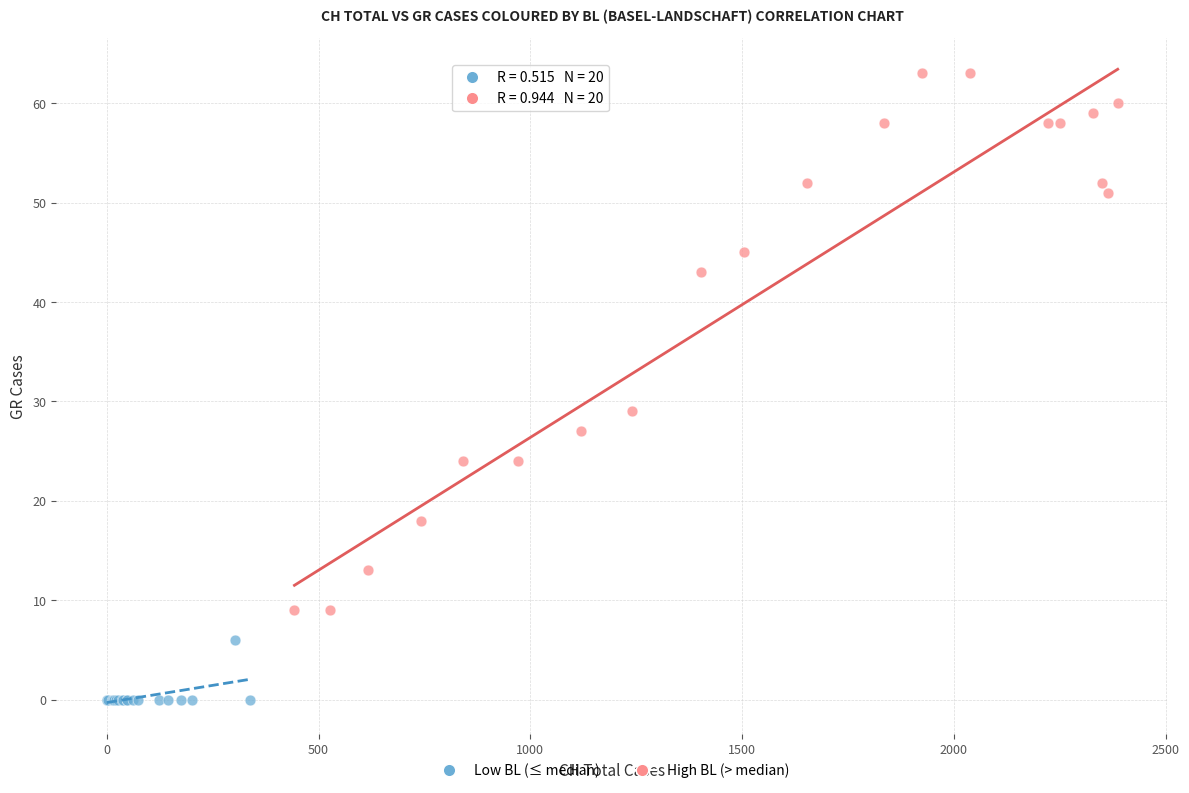

What are all the series names shown in the legend?

Low BL (≤ median), High BL (> median)